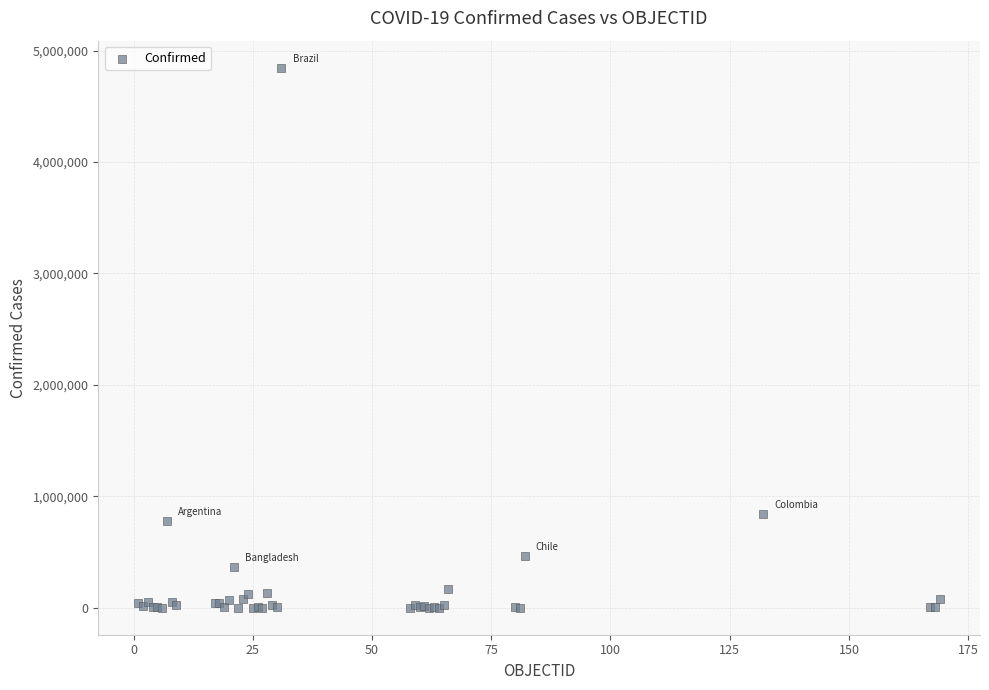

What Y value in the scatter plot is closest to 2423599?

841532